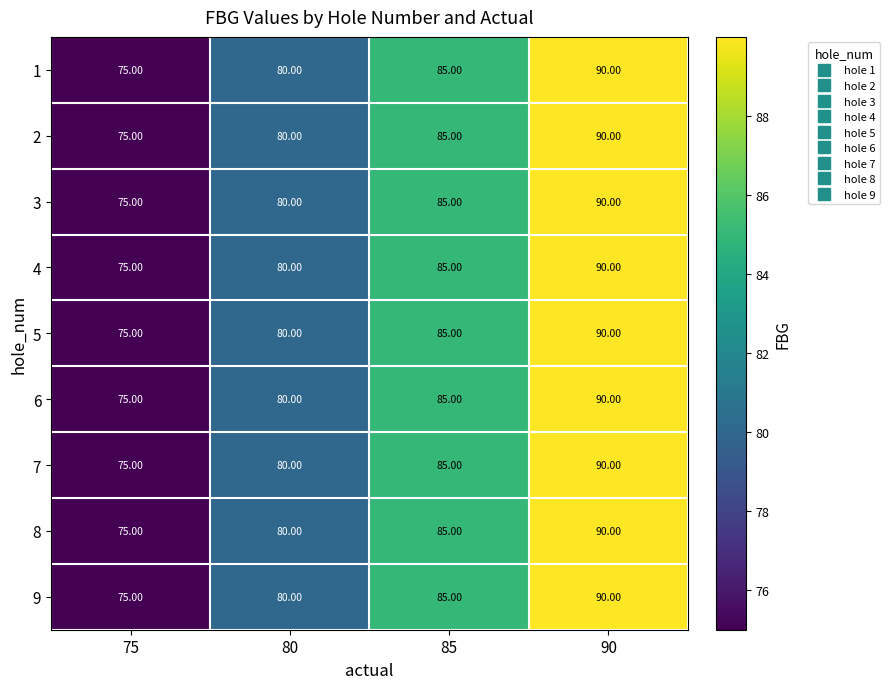

List the labels in order of 5 value, largest first.

90, 85, 80, 75